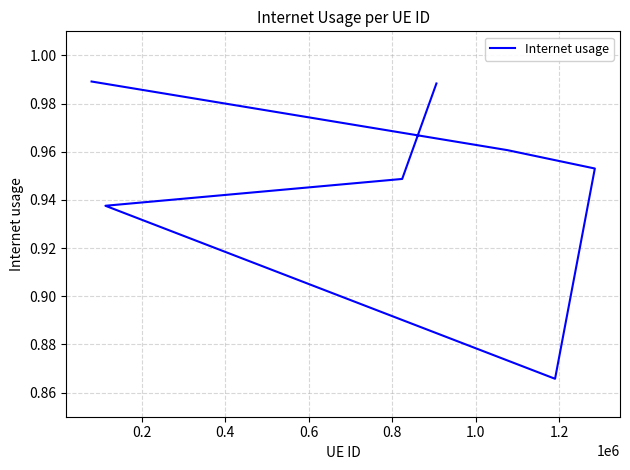

True or false: the data shows 1.3 at 0.8.

False